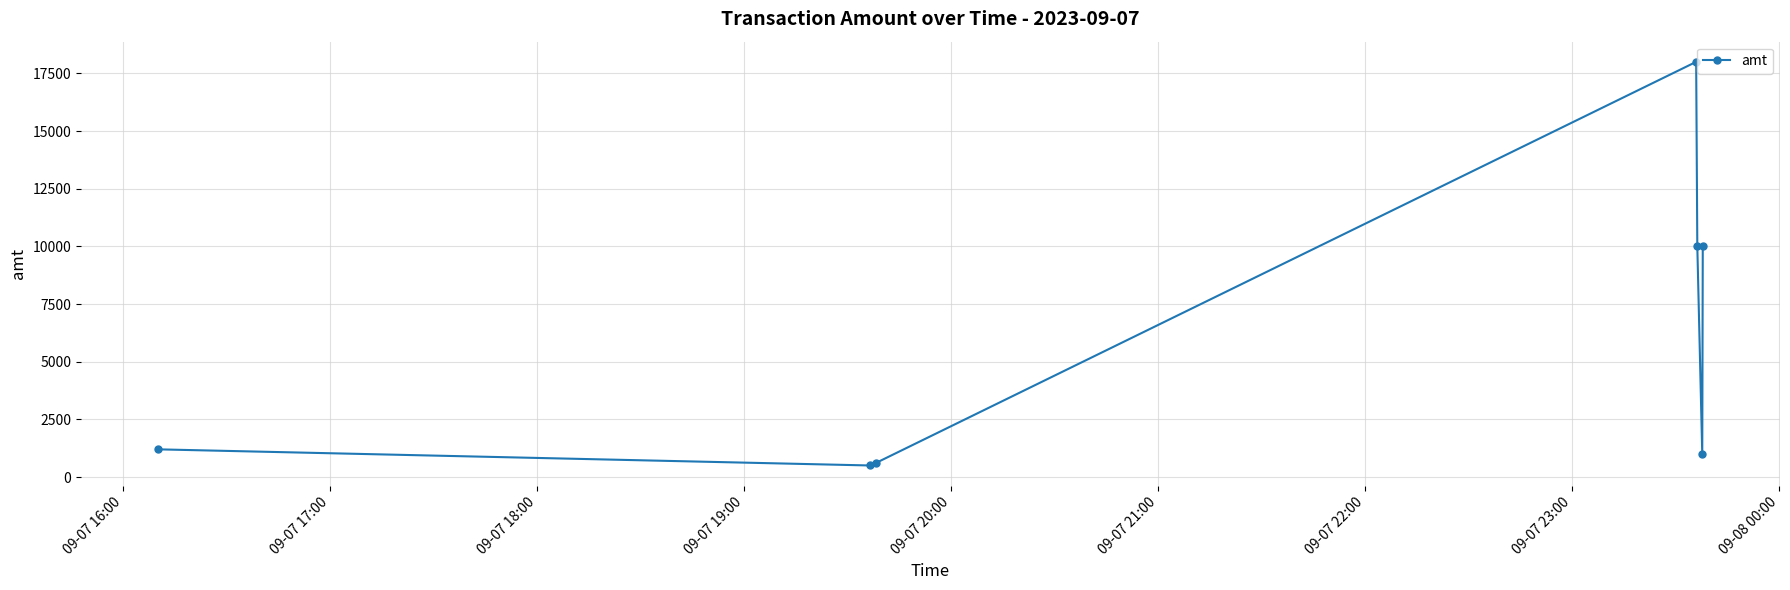

What is the smallest value displayed?

500.0